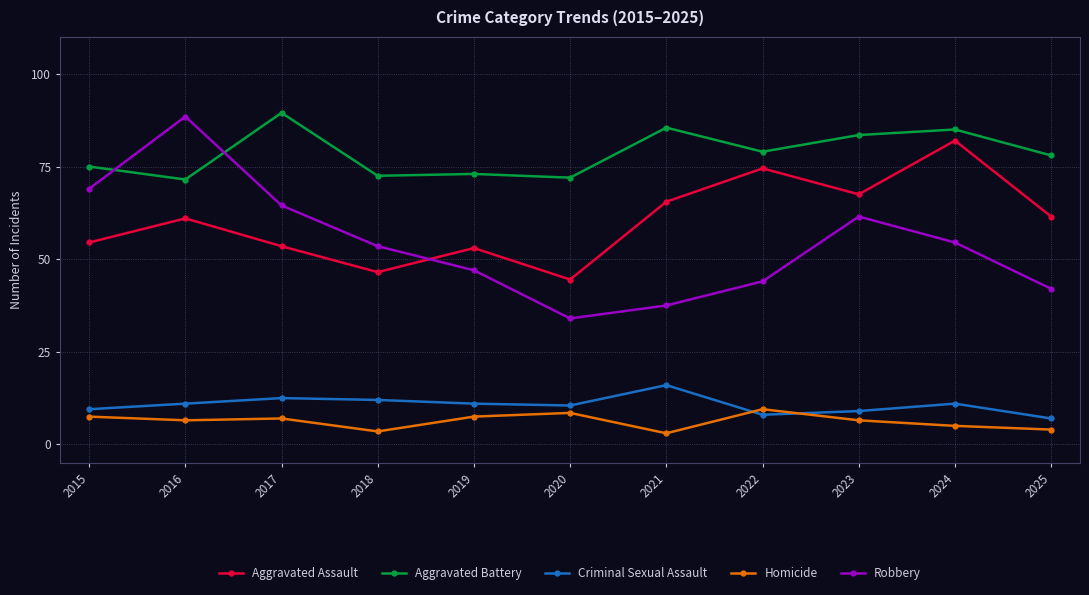

What is the difference between the maximum and minimum values in the Criminal Sexual Assault series?

18